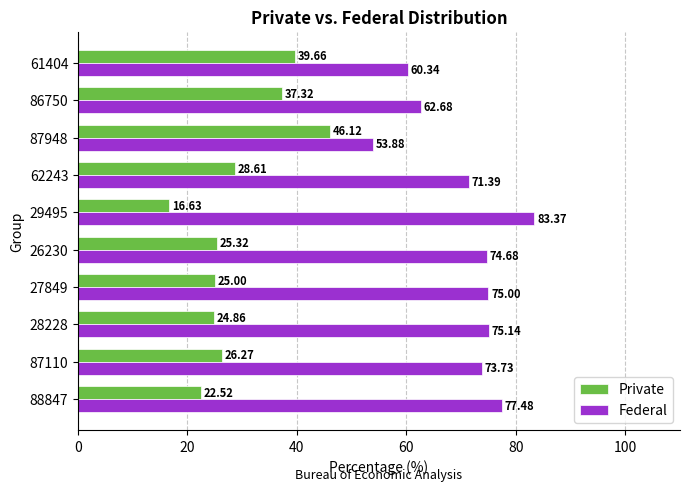

Count the number of categories in the chart.

10